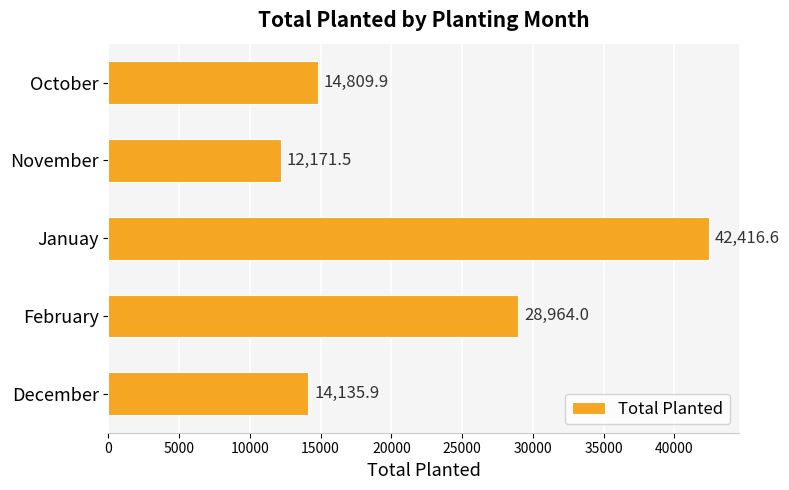

What is the difference between the maximum and minimum values?

30245.1